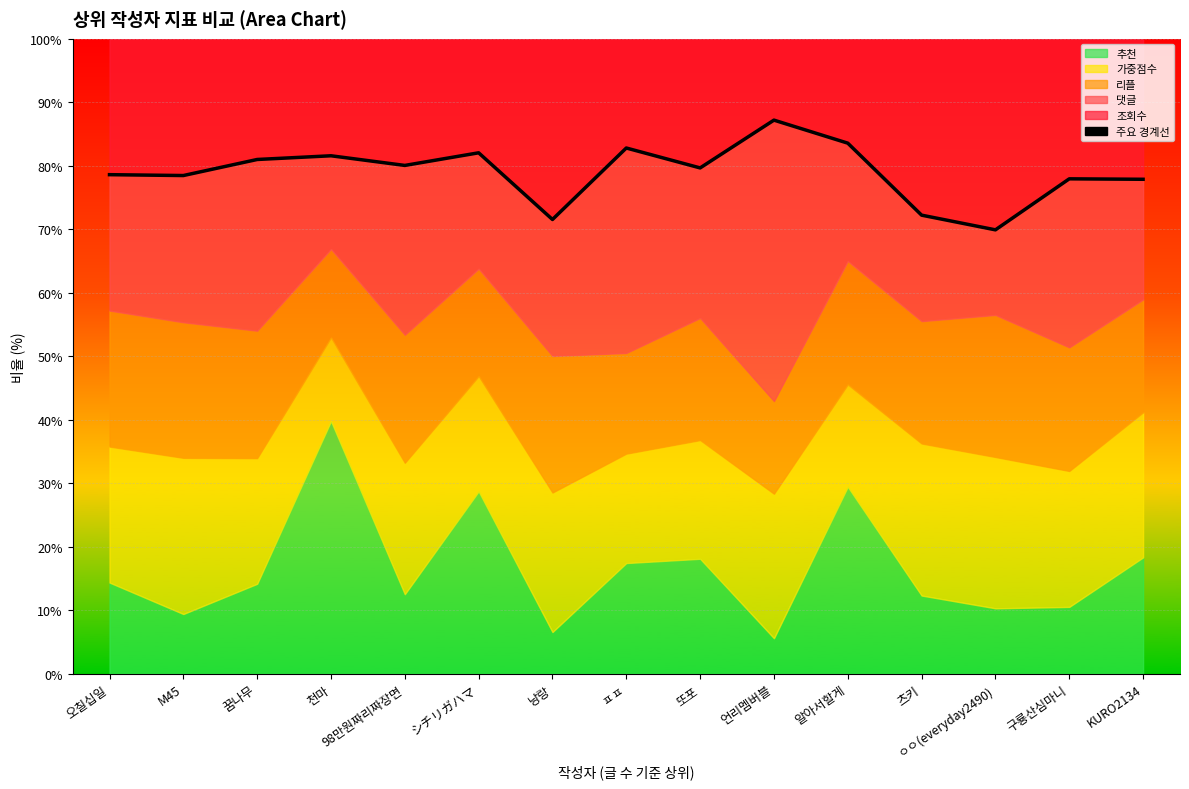

How many data points are above 79?

8